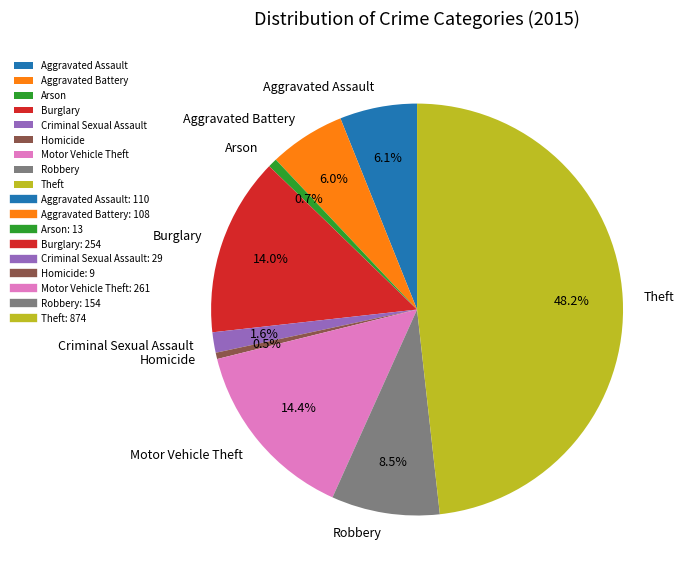

What portion of the pie excludes Robbery?

91.5%